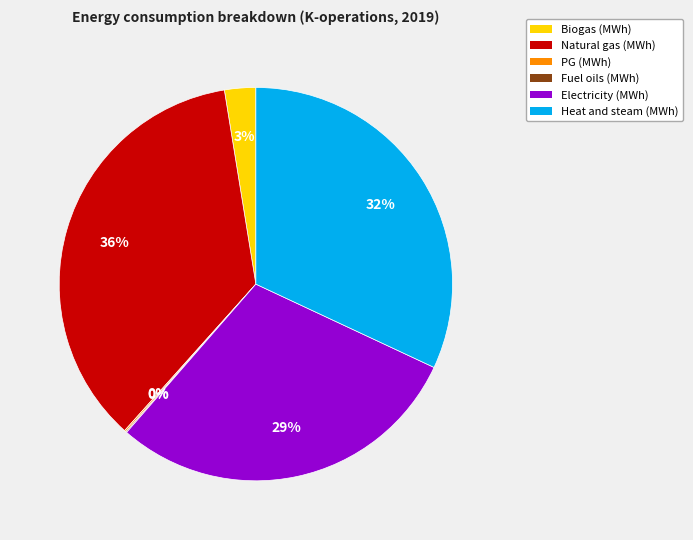

Which category has the biggest portion of the pie?

Natural gas